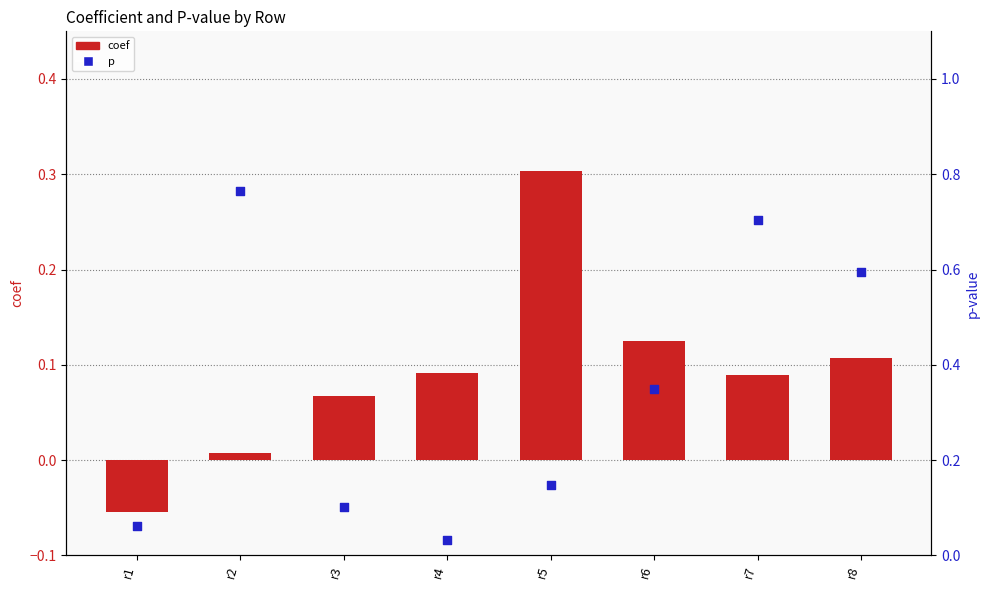

Which series reaches the maximum Y coordinate?

p